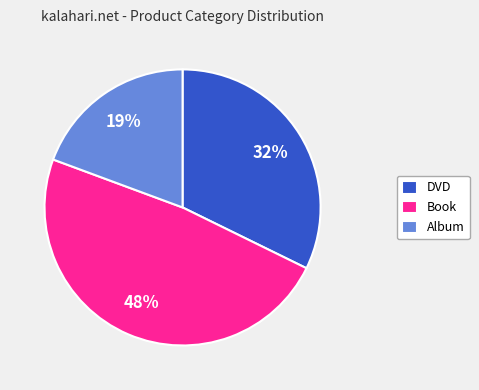

Is the sum of Book and DVD greater than half?

Yes